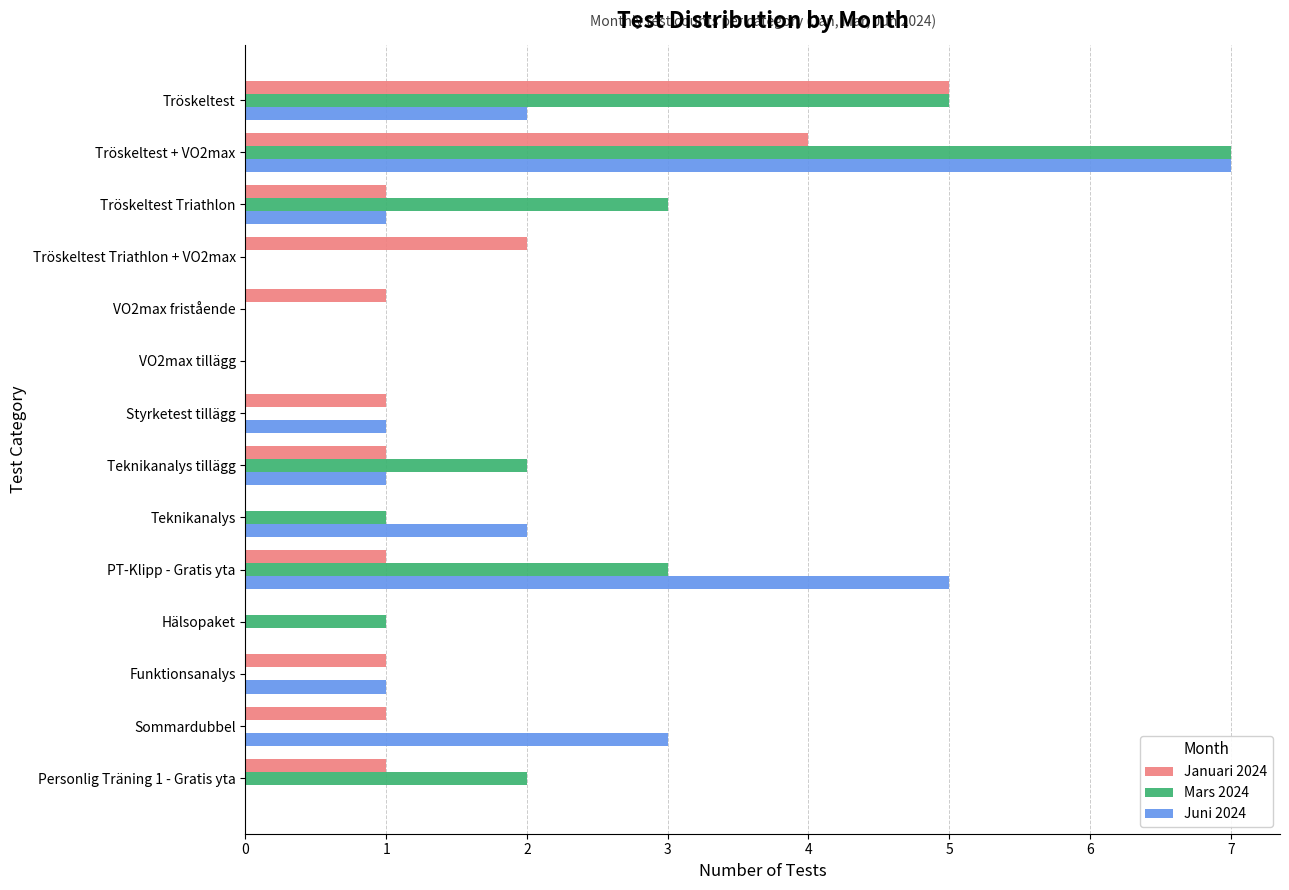

What is the maximum value shown in the chart?

7